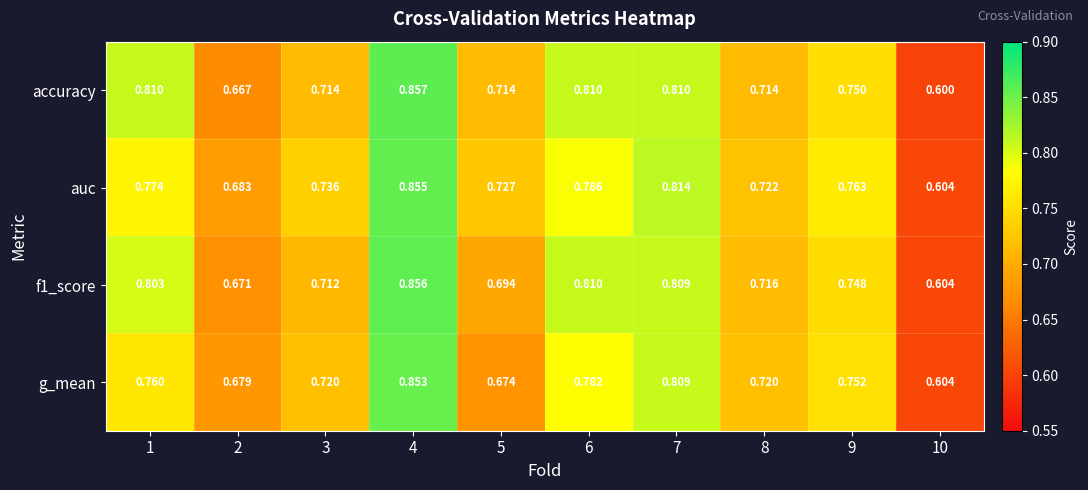

Which series changed the most between 3 and 10?

auc